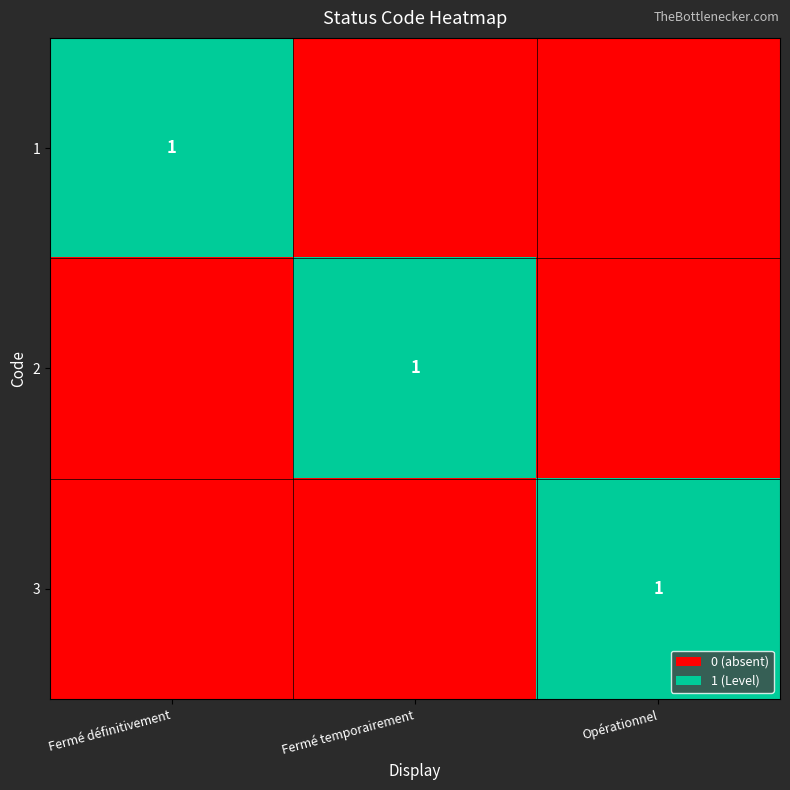

The 1 series shows 1 at Fermé définitivement. True or false?

True